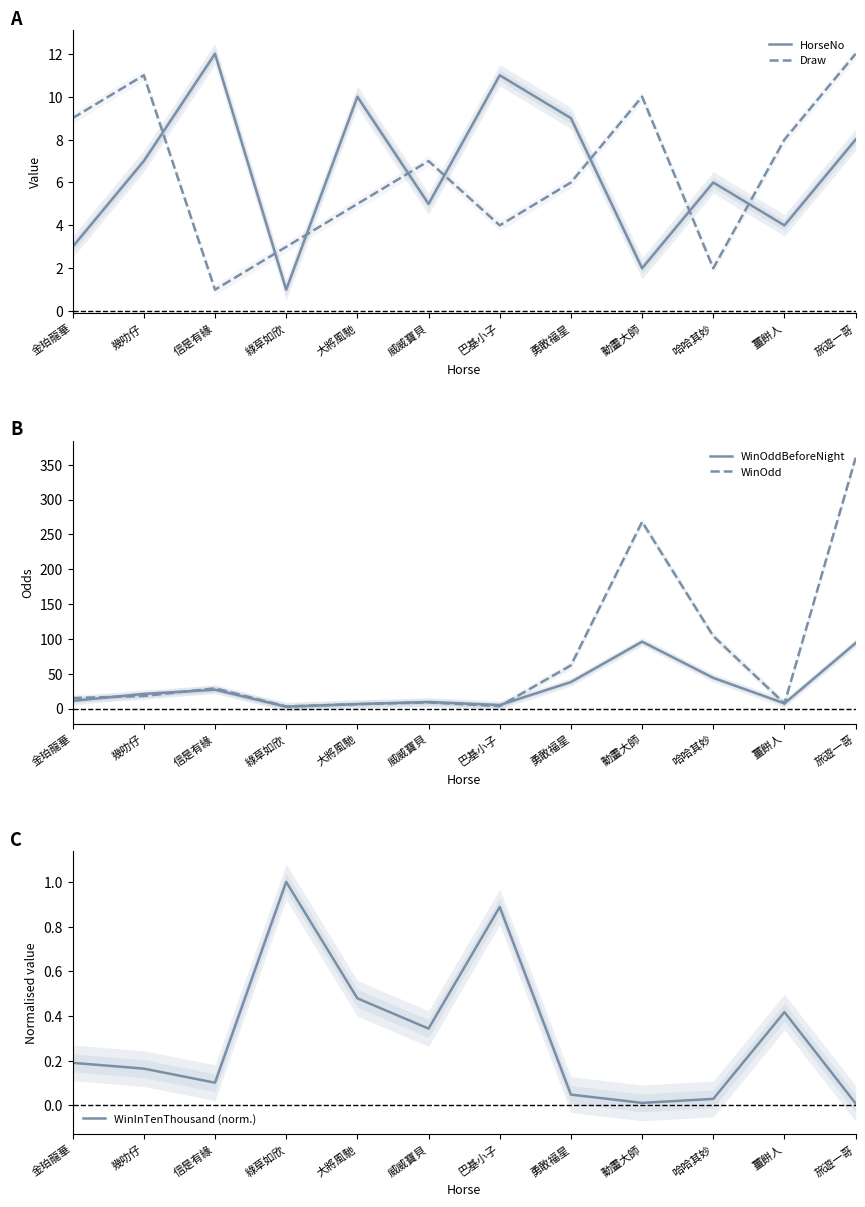

True or false: WinOddBeforeNight and WinInTenThousand (norm.) cross at least once.

False